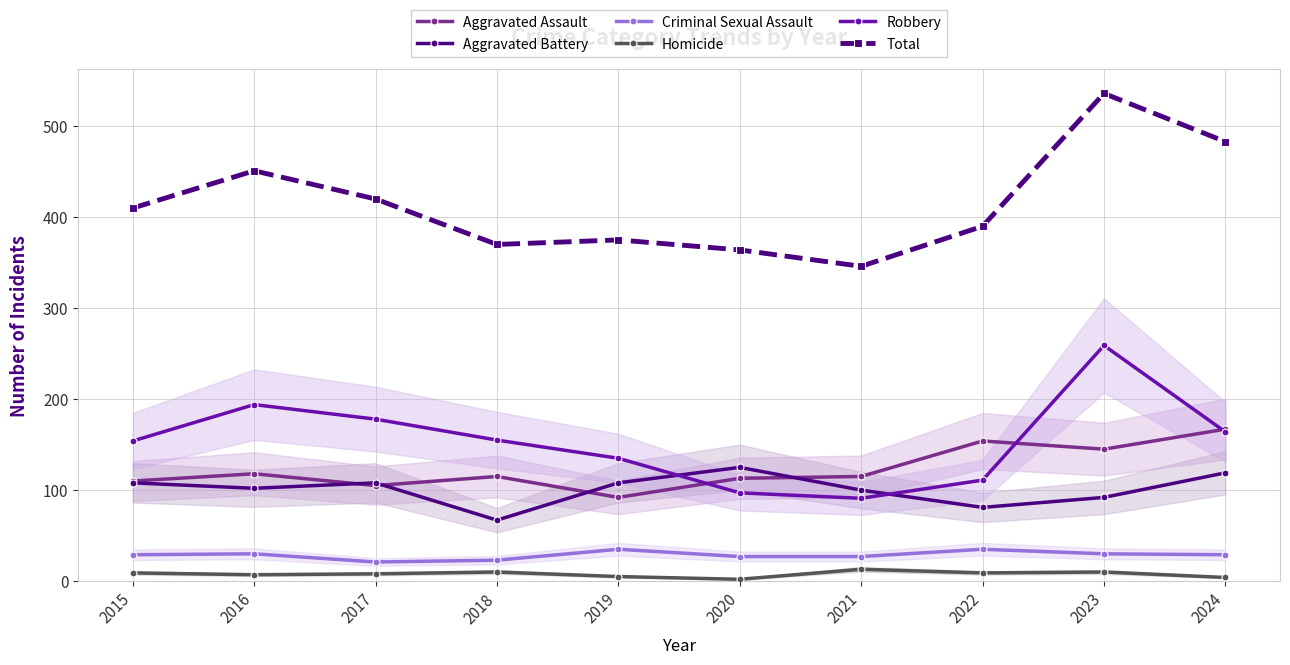

What is the difference between the maximum and minimum values in the Total series?

190